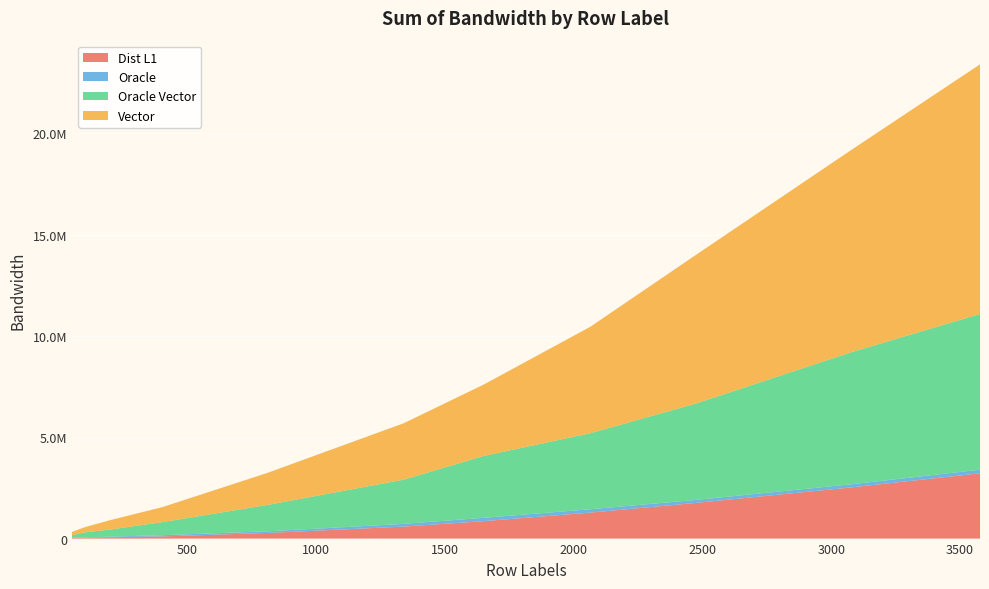

Reading left to right, extract all data points from this chart.

Dist L1: 25710	36169	64737	107300	278716	592056	862378	1283780	1759595	2527738	3223124
Oracle: 14040	20400	30300	60600	81300	134000	165300	165280	148440	153950	178900
Oracle Vector: 131872	251328	351884	645592	1305678	2181520	3058050	3755988	4755028	6521322	7685544
Vector: 156416	253980	469448	741744	1585350	2784520	3530808	5260036	7332936	9988276	12322632